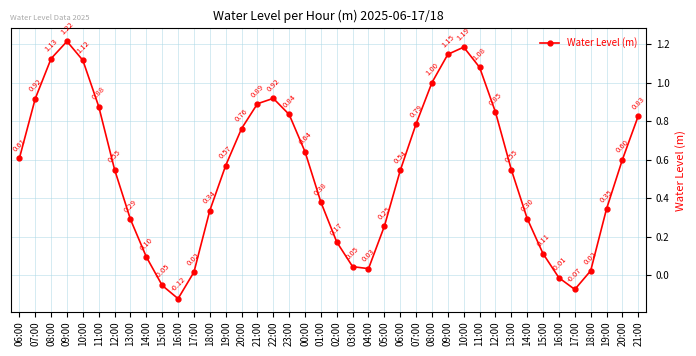

Does the chart have visible grid lines?

Yes